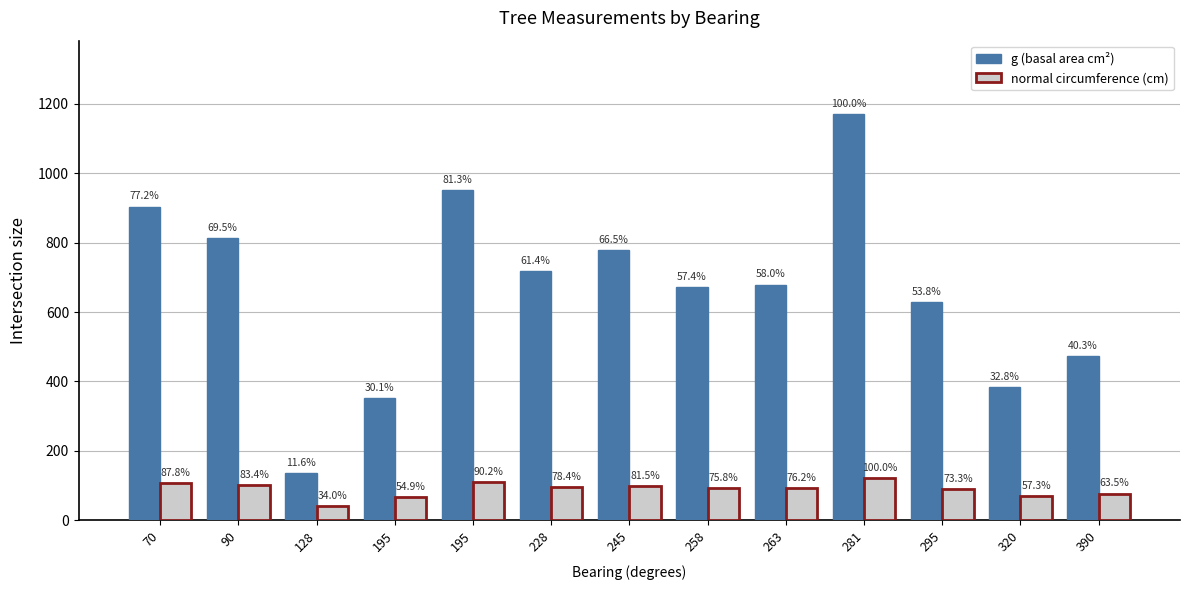

How many groups of bars are there?

13